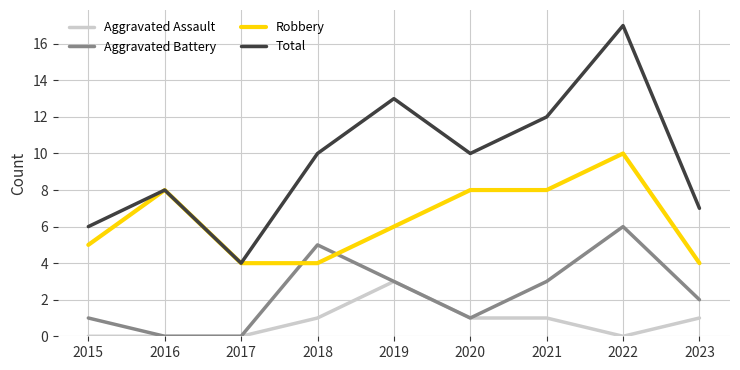

Which series has the largest range (max minus min)?

Total